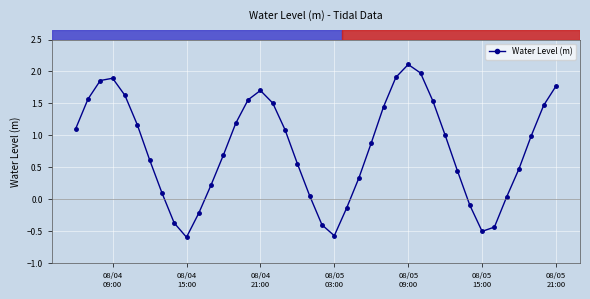

True or false: there are more than 1 points higher than both neighbors.

True